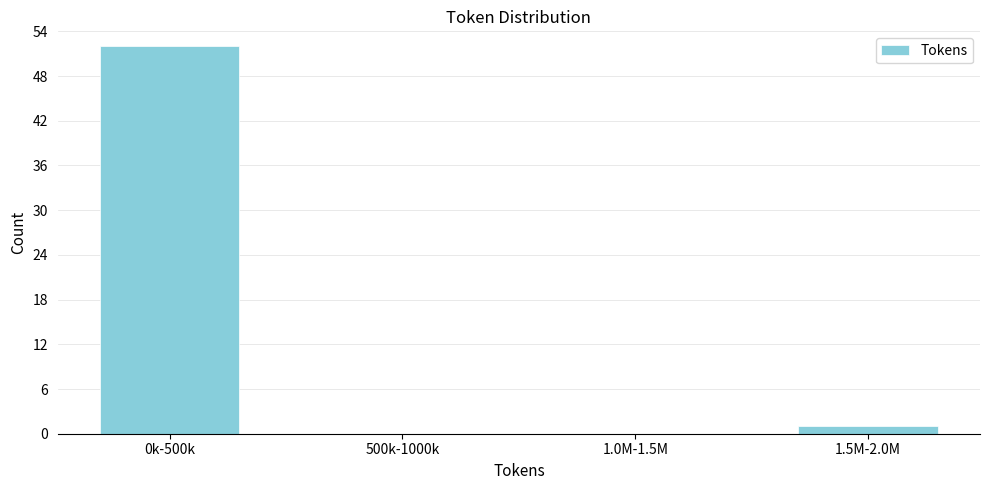

Reading left to right, extract all data points from this chart.

0k-500k=52	500k-1000k=0	1.0M-1.5M=0	1.5M-2.0M=1